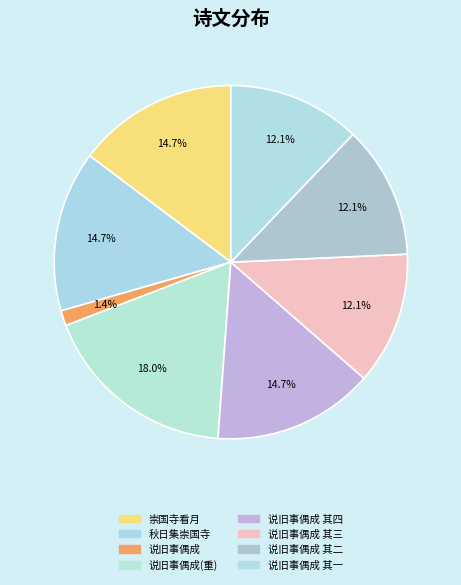

How many slices are in this pie chart?

8